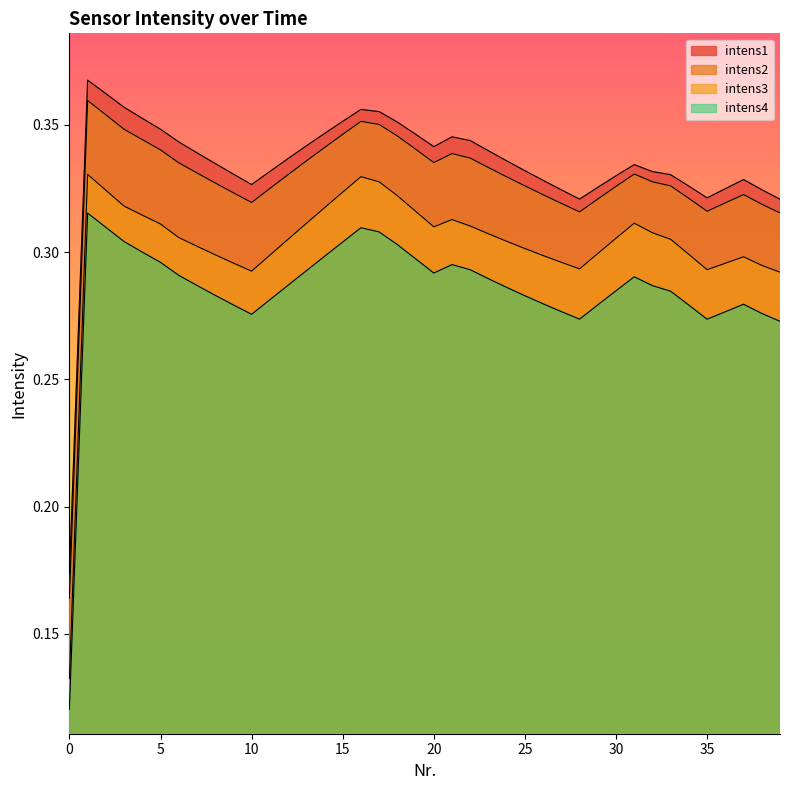

Which series has the widest spread of values?

intens3